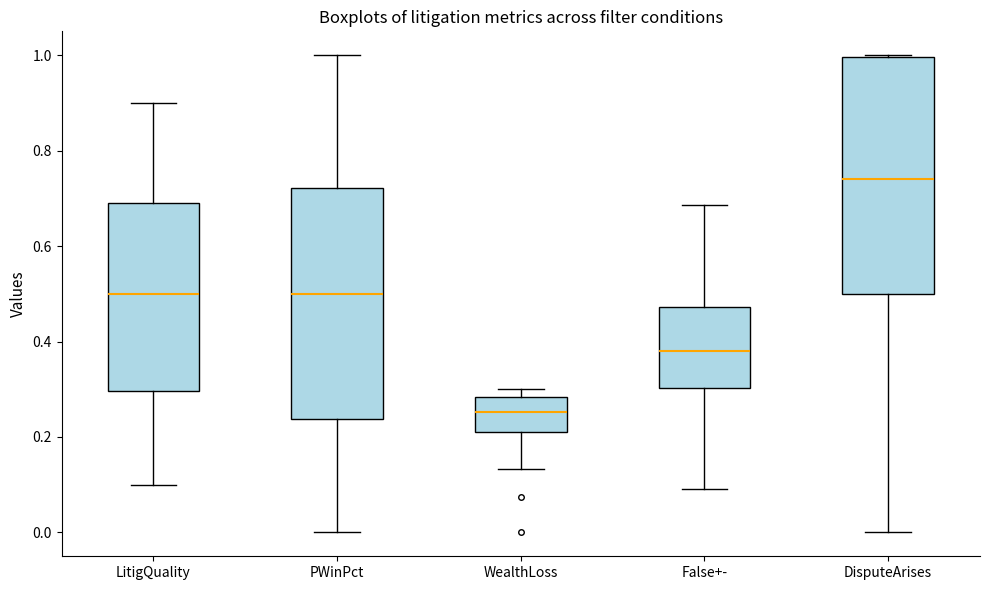

Where is the upper edge of the box for DisputeArises on the y-axis? The values are not printed on the chart, so give them approximately, as read against the axis.

1.00